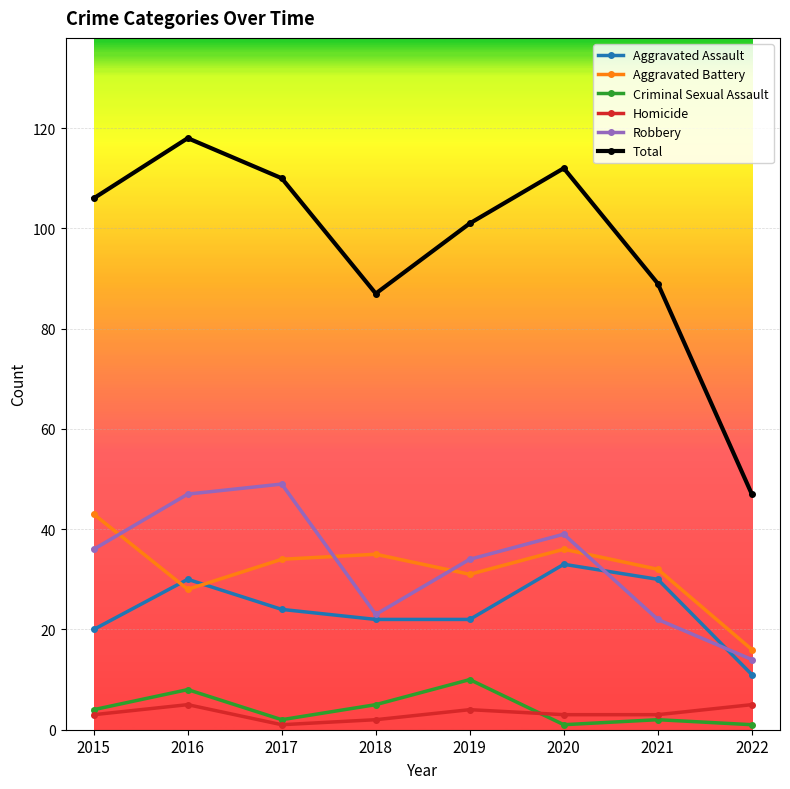

What is the approximate value of Aggravated Assault at 2015?

20